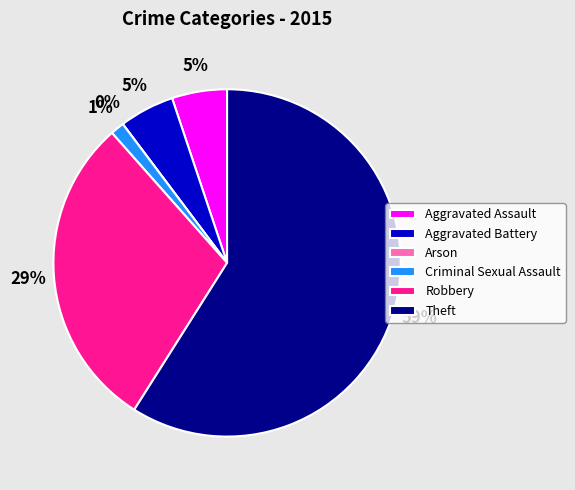

Is the sum of Theft and Arson greater than half?

Yes